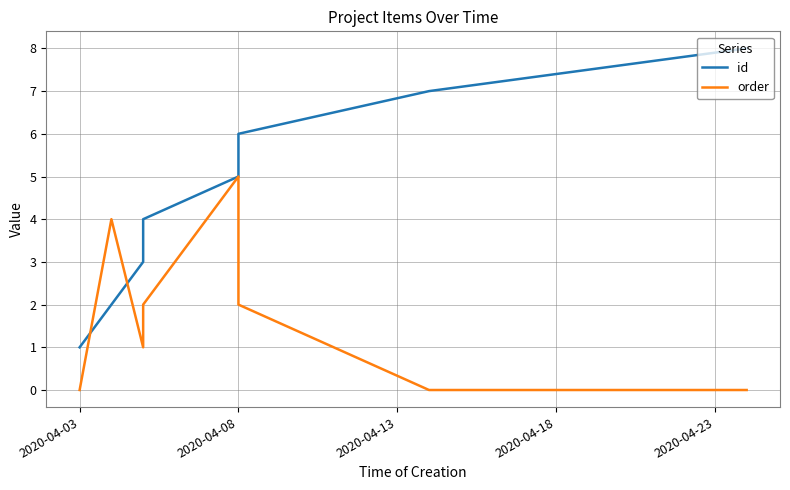

Where do order and id first cross each other?

2020-04-03 and 2020-04-08